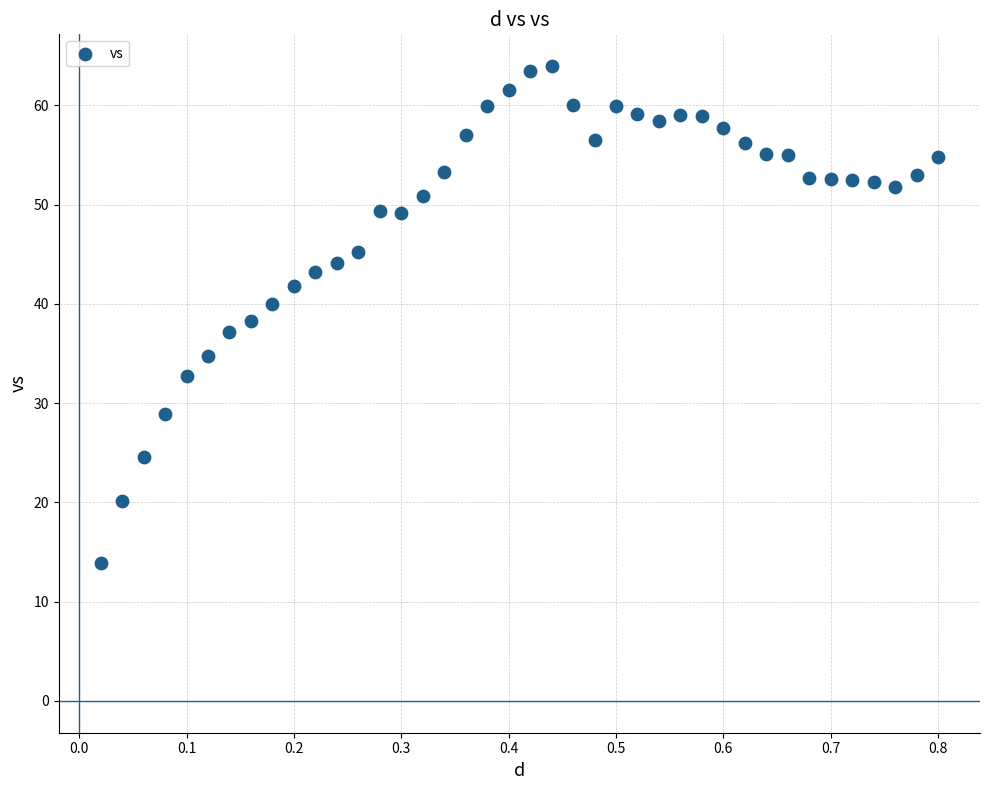

What is the range of X values (max minus min)?

0.8